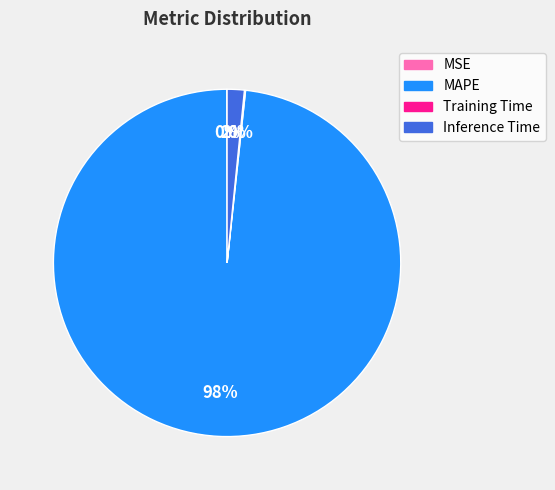

Which category accounts for the majority?

MAPE